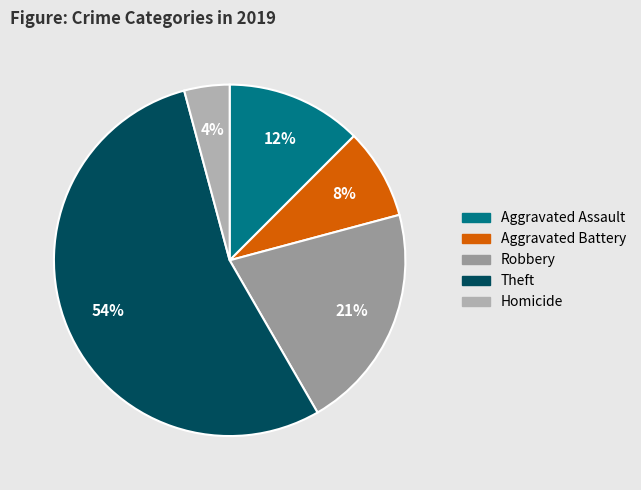

To the nearest percent, what is the average slice percentage?

20%